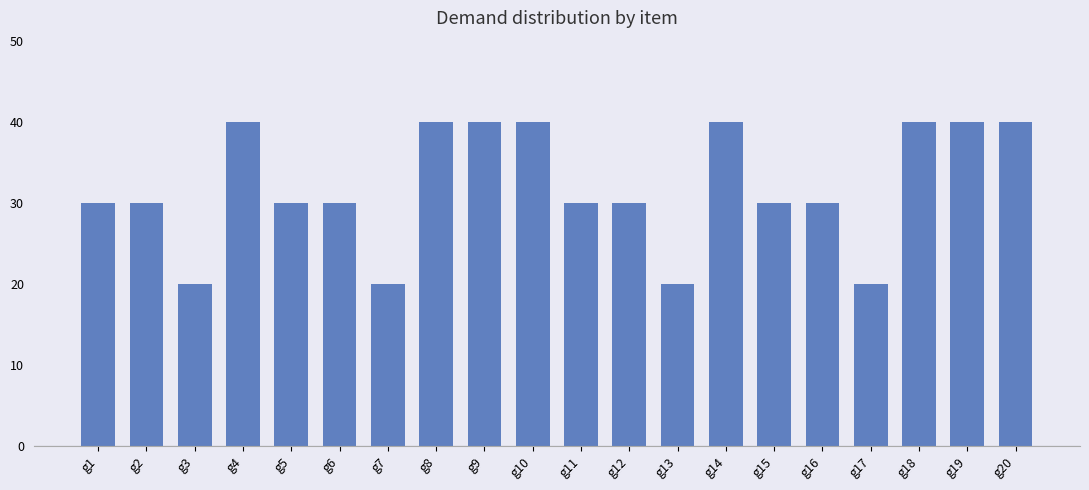

What is the difference between the maximum and second lowest values?

20